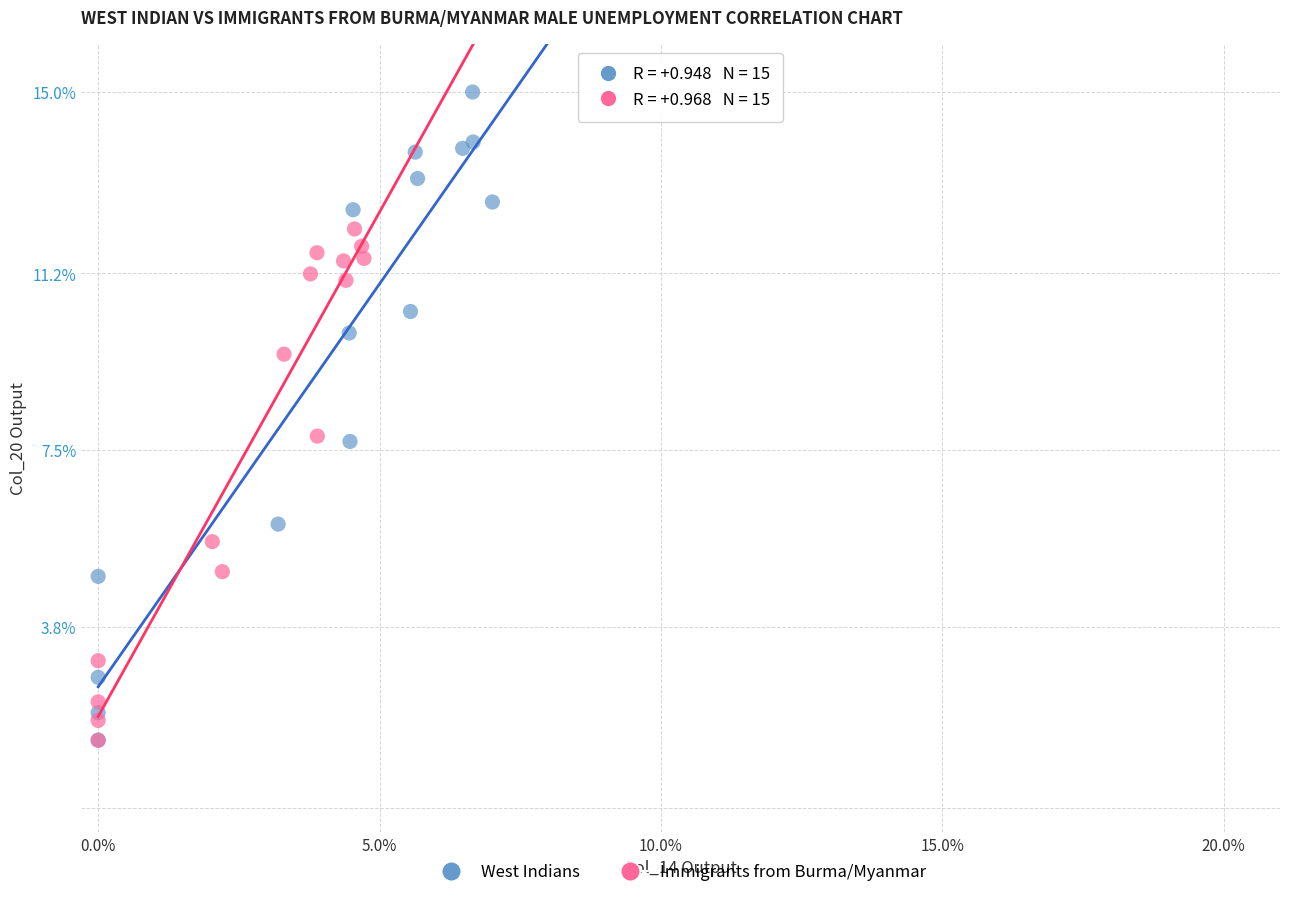

Which series has the widest spread of Y values?

West Indians